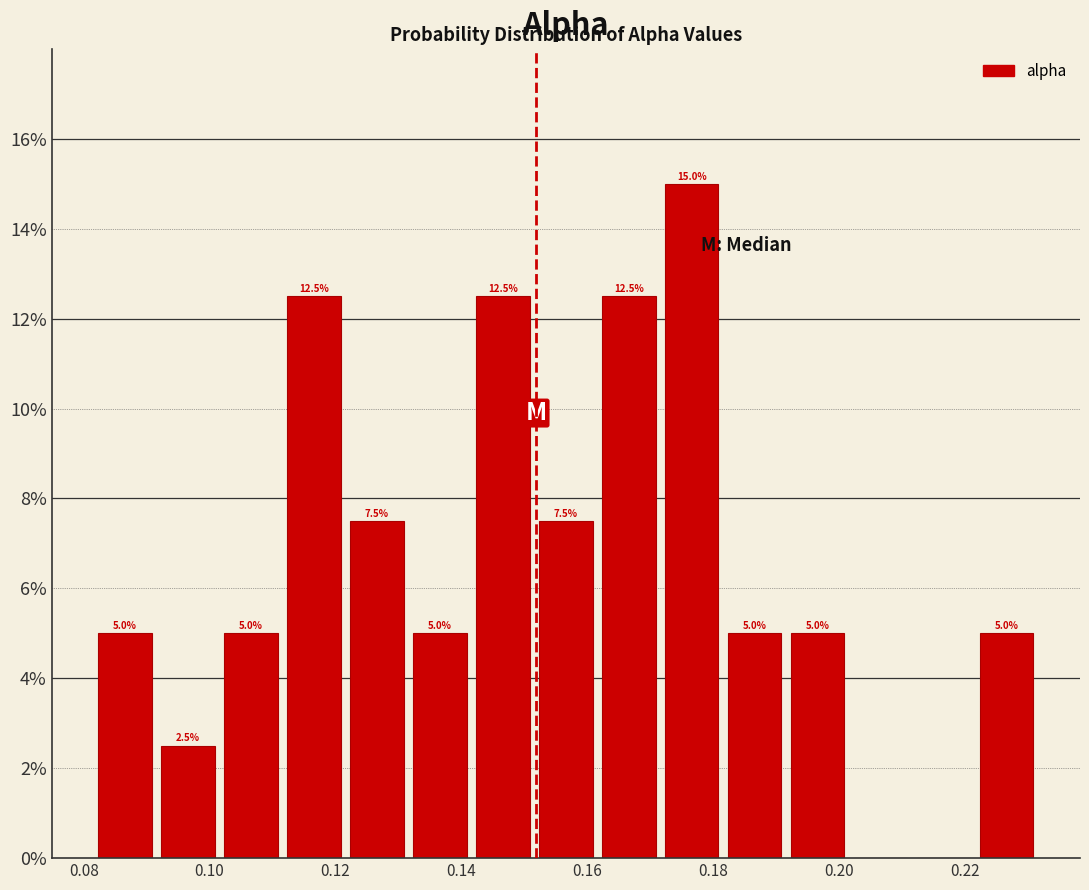

Which range on the x-axis has the tallest bar?

0.172 to 0.182